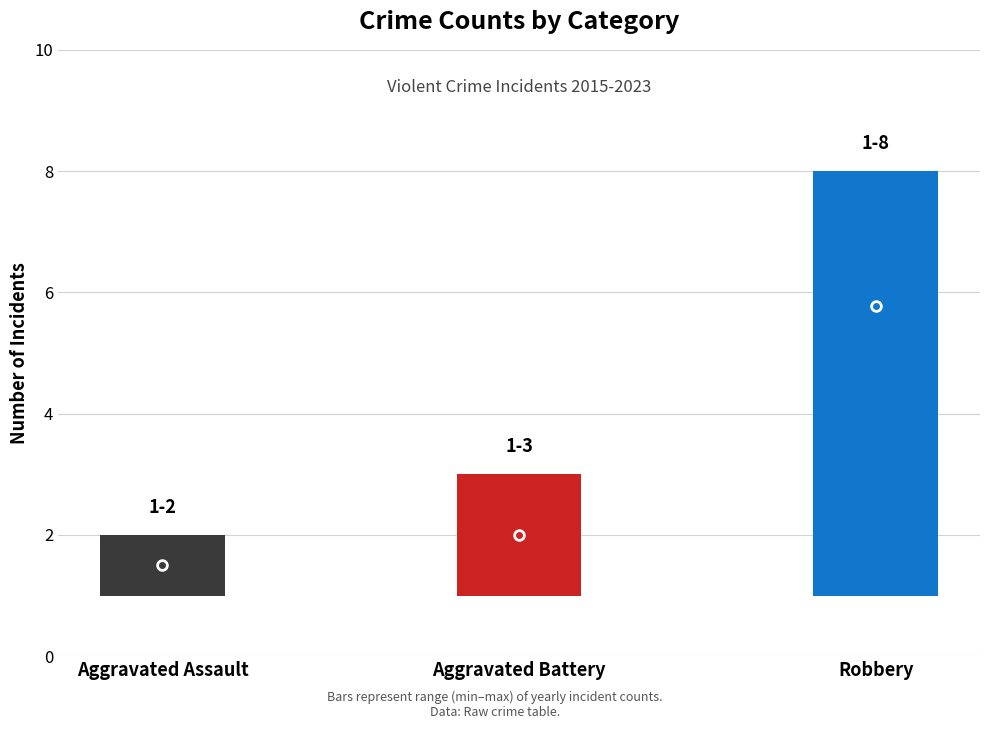

What is the difference between the highest and lowest values at 4?

4